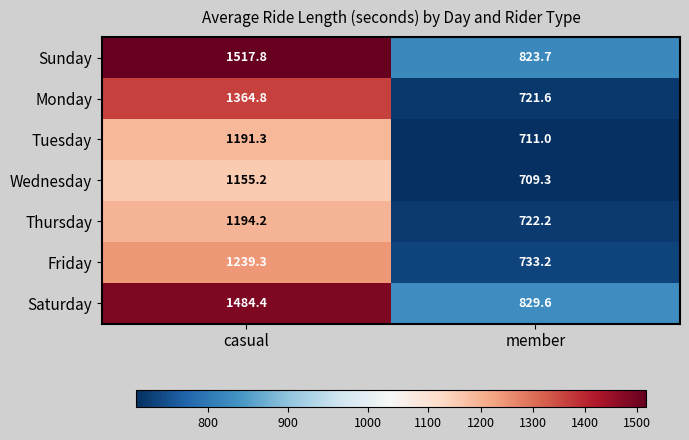

At which label is Thursday closest to 958?

member